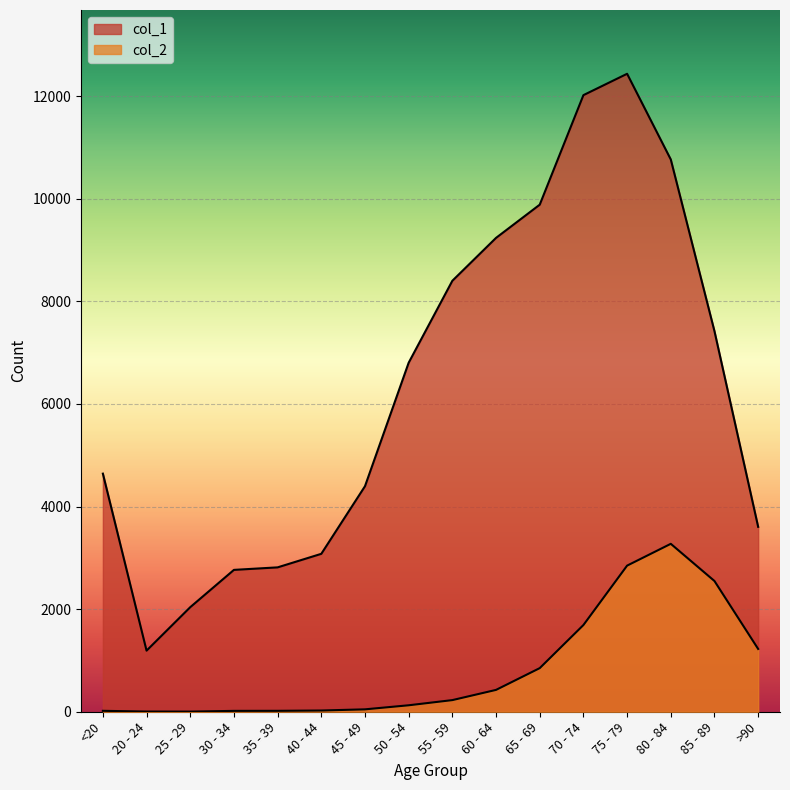

What is the minimum value for col_2?

3